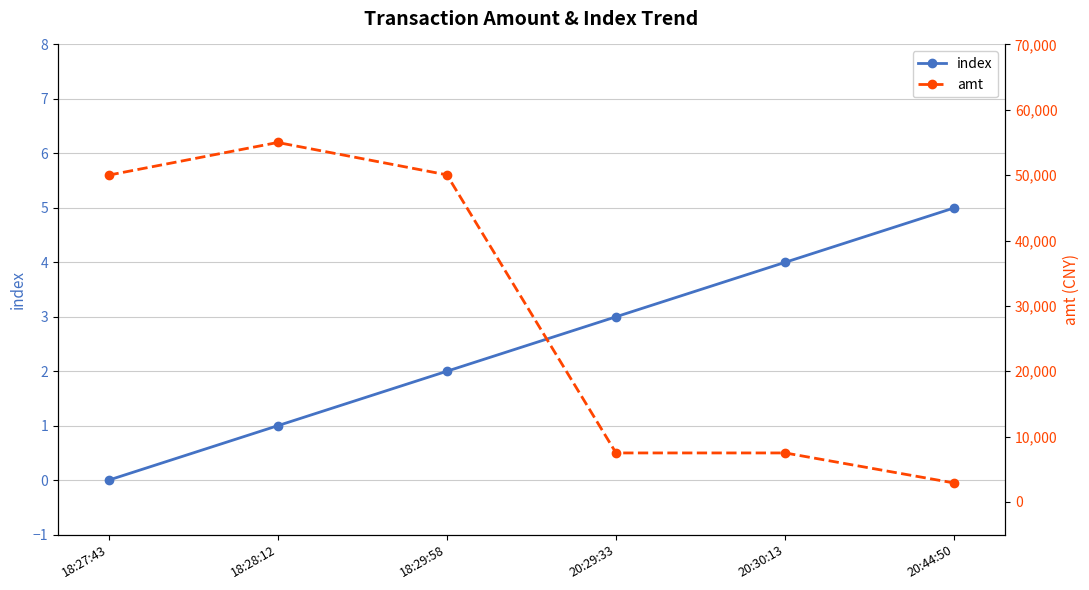

What is the difference between the second highest and second lowest values in the index series?

3